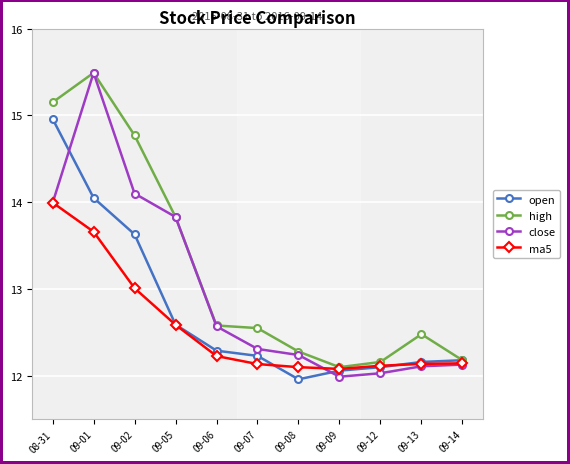

What is the total value across all series at 09-01?

58.7